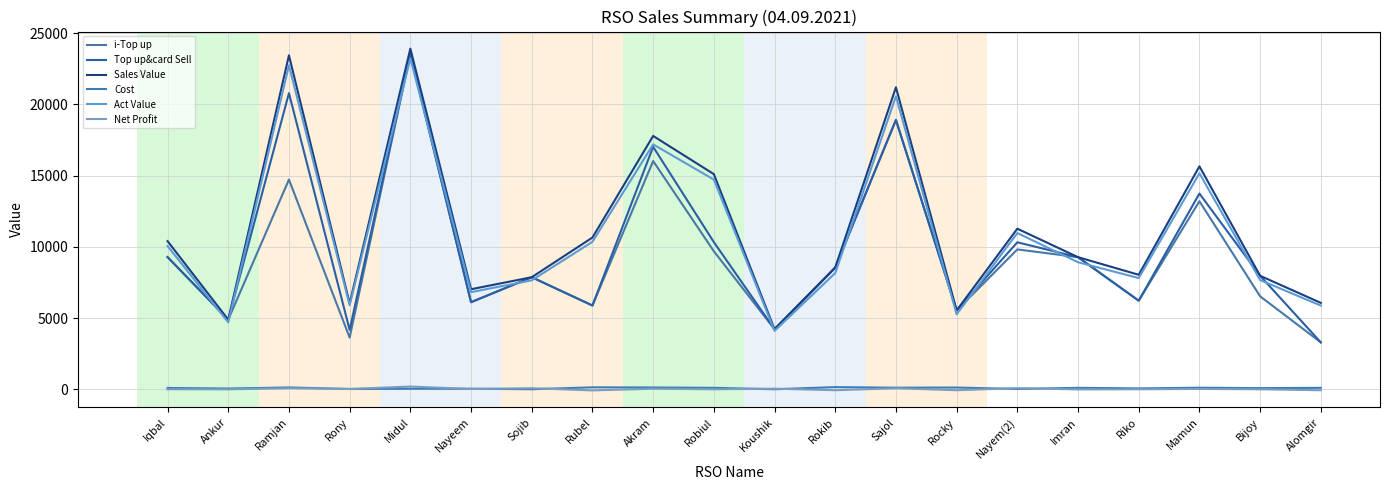

Does the chart display data point markers on the line(s)?

No